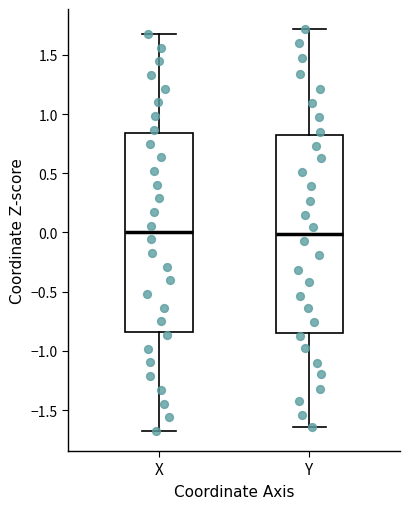

Where does the upper whisker of the box for X end on the y-axis? The values are not printed on the chart, so give them approximately, as read against the axis.

1.70